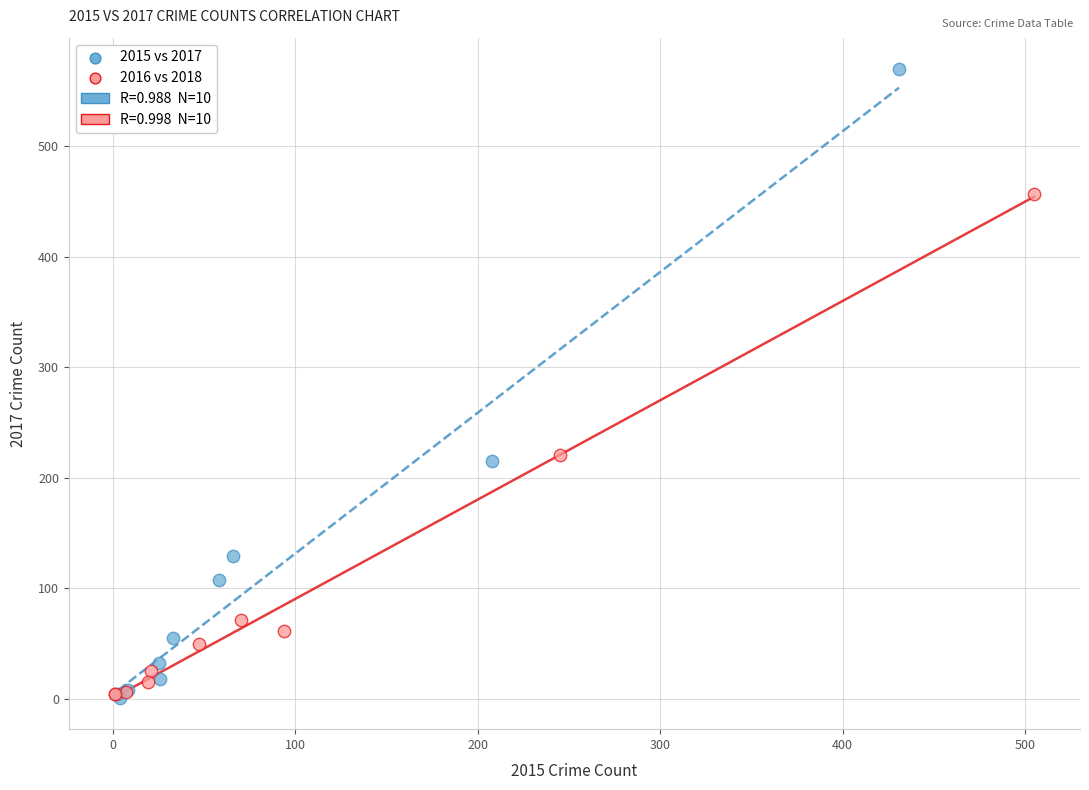

Which series reaches the maximum Y coordinate?

2015 vs 2017